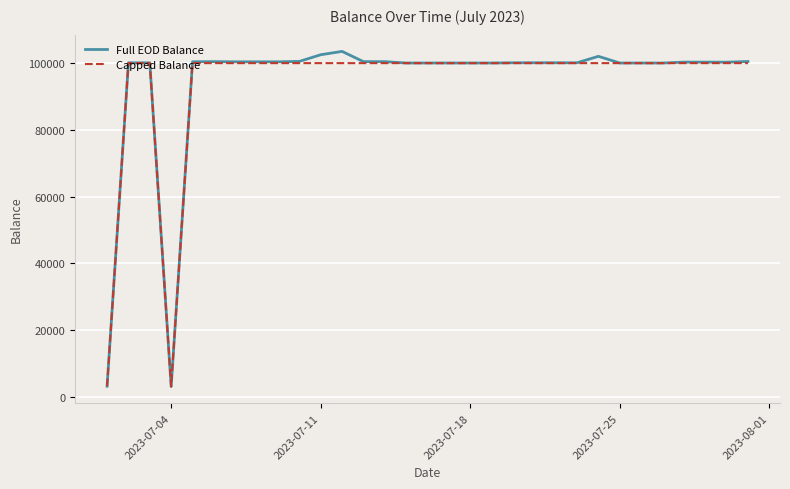

What is the minimum value for Full EOD Balance?

3099.4